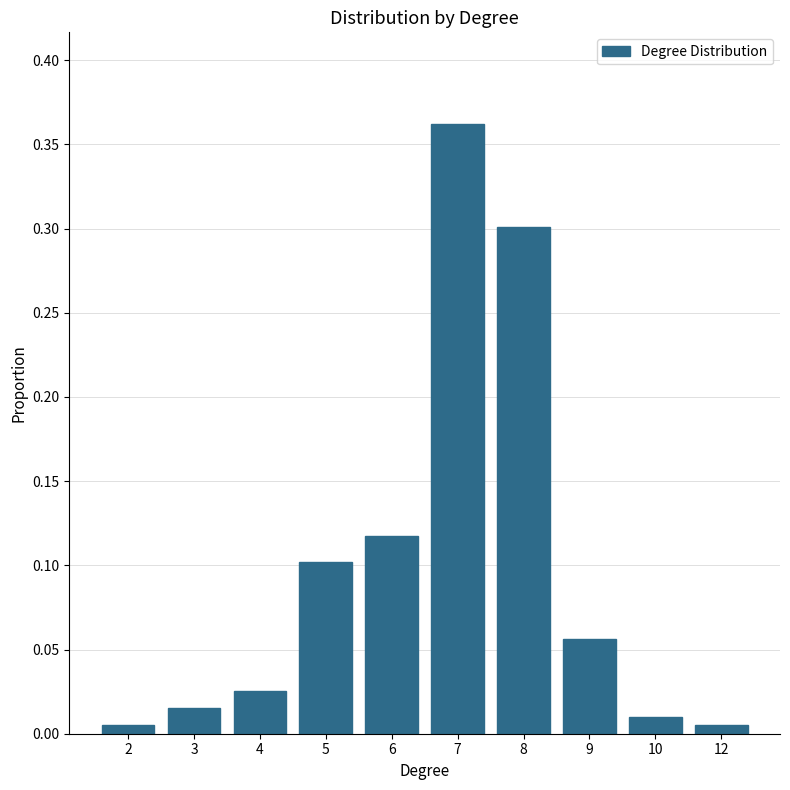

What is the difference between the values at 4 and 8?

0.3